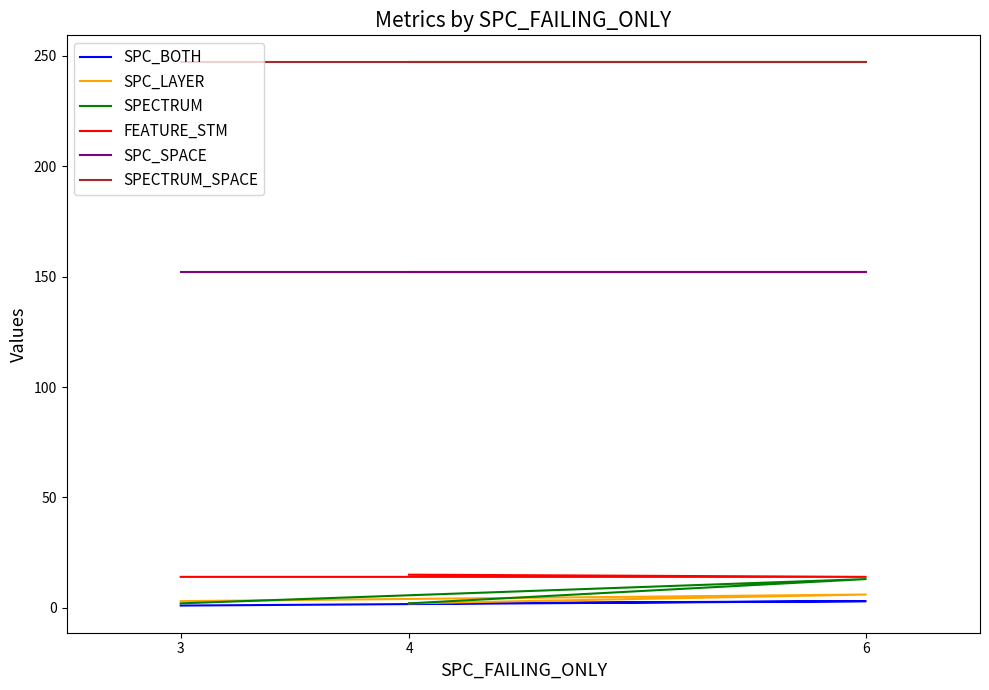

At which category is the sum across all series the highest?

6